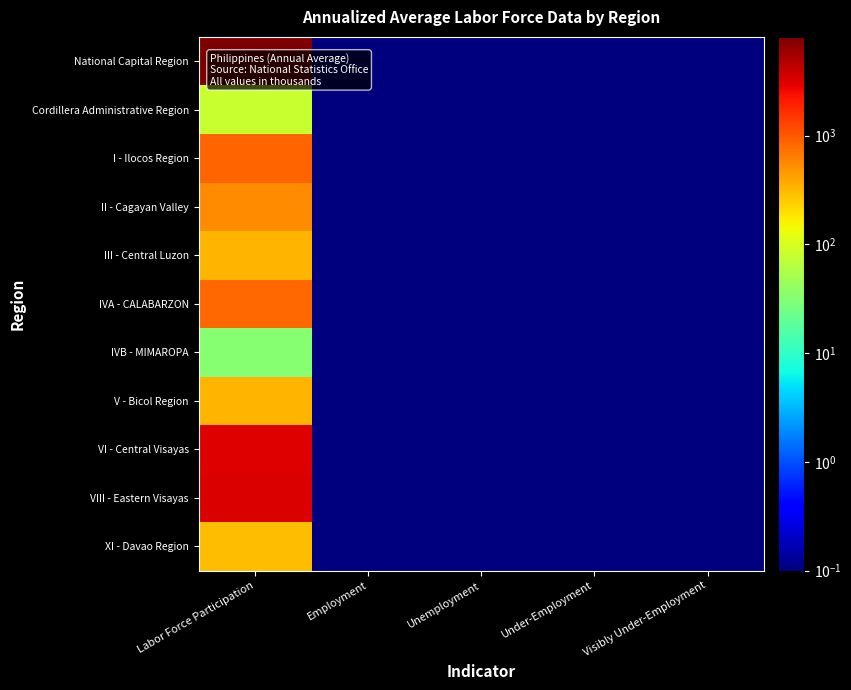

At how many categories does at least one series exceed 5971?

1